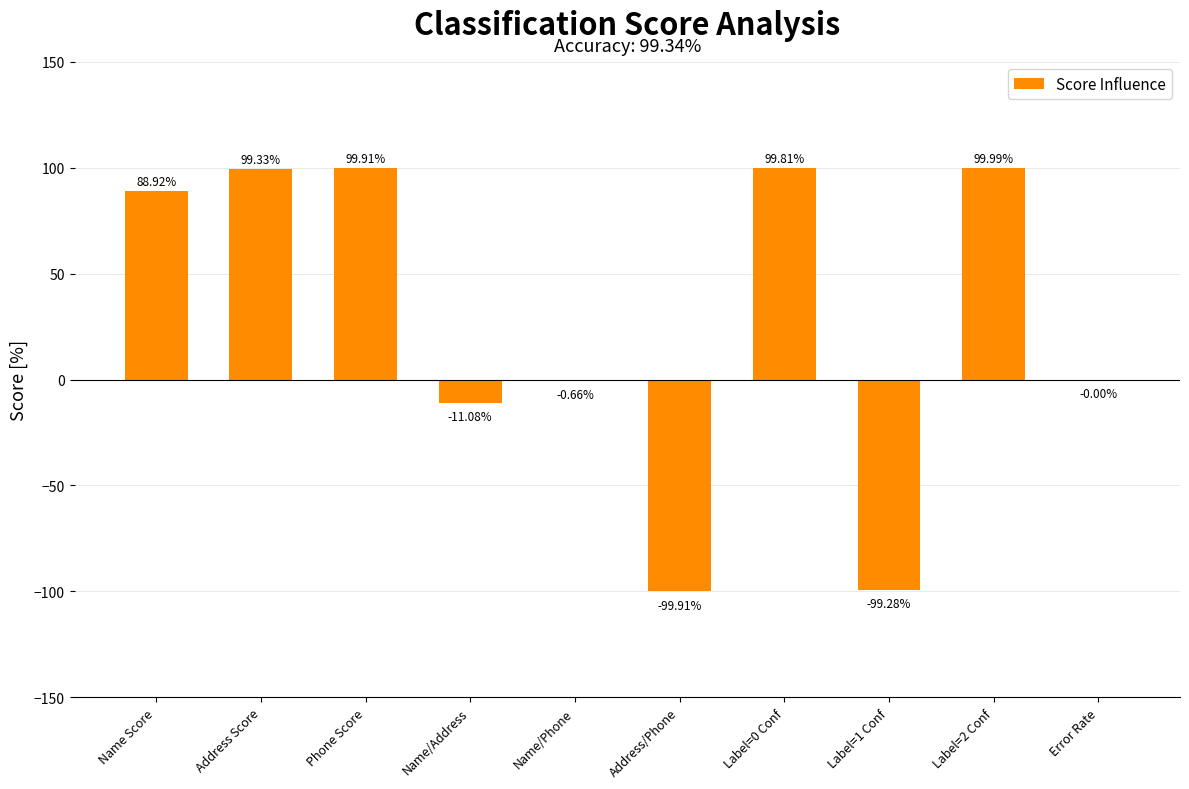

At which label does the data first exceed 88?

Name Score